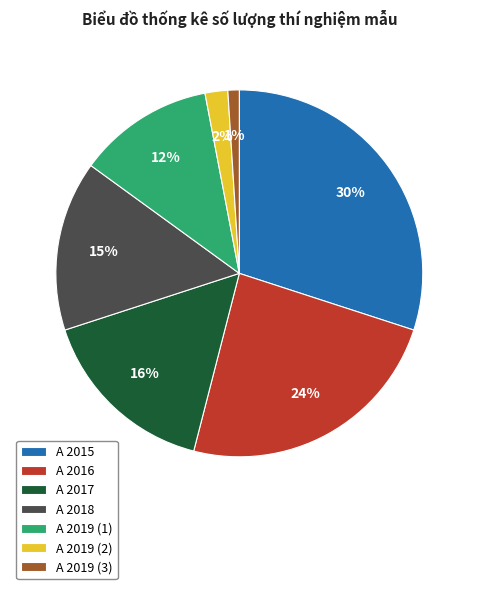

To the nearest percent, what percentage of the pie is A 2015?

30%